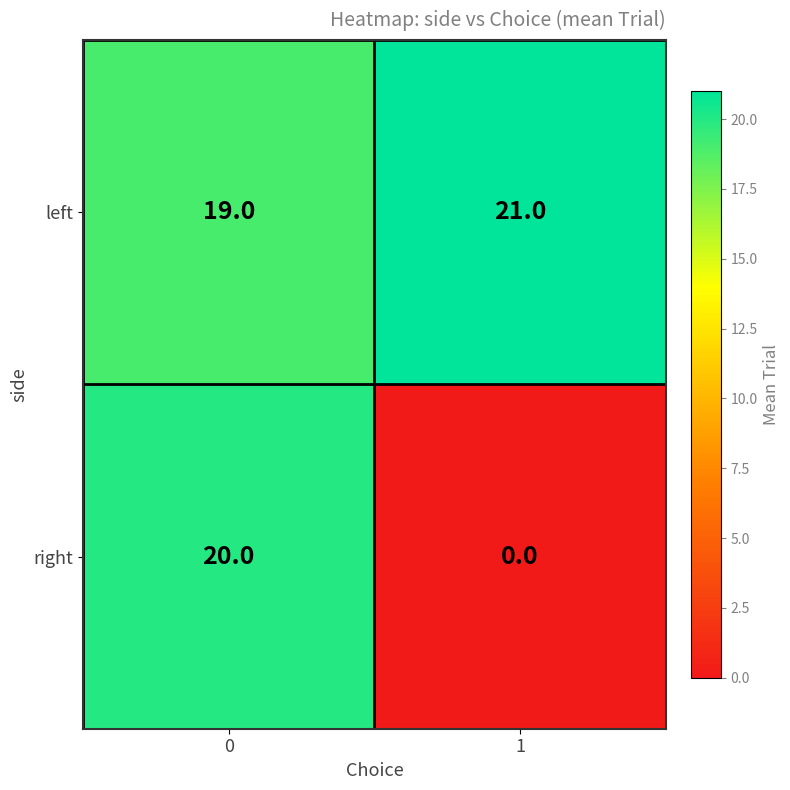

Between 0 and 1, which series saw the biggest shift?

right